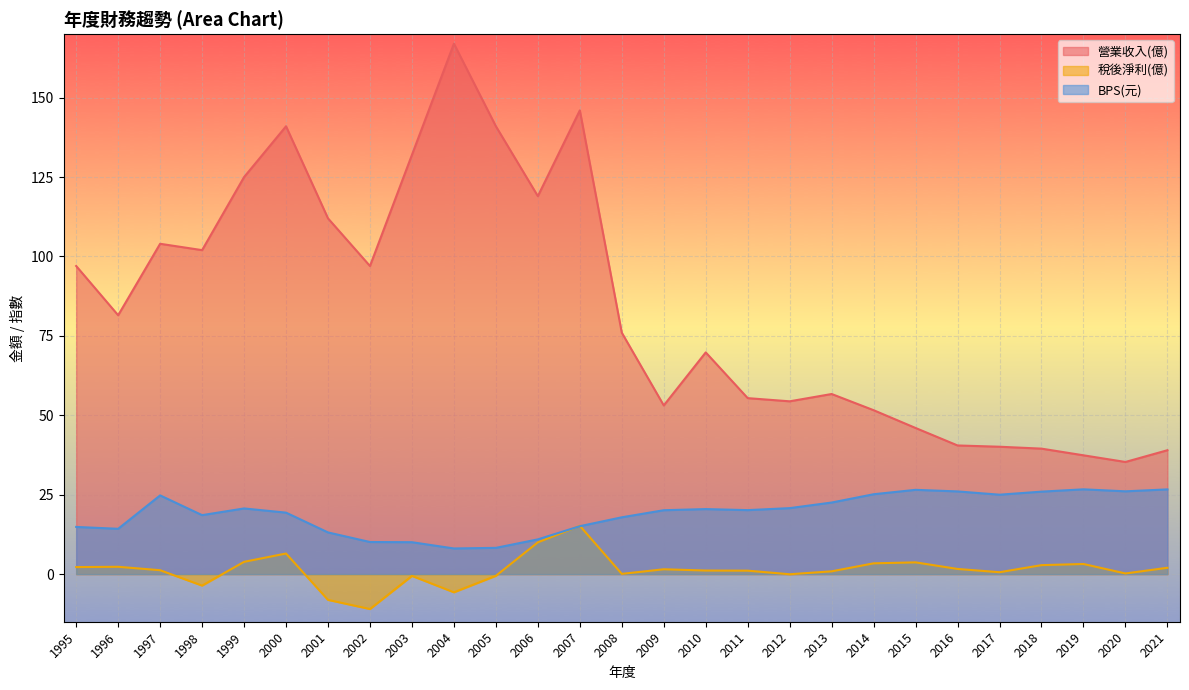

At how many categories does at least one series exceed 119?

6